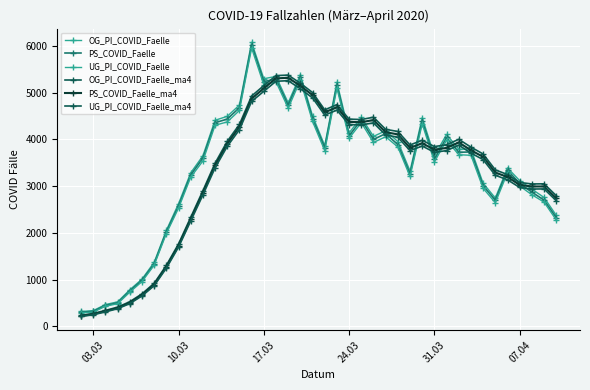

What is the average value of the UG_PI_COVID_Faelle_ma4 series?

3183